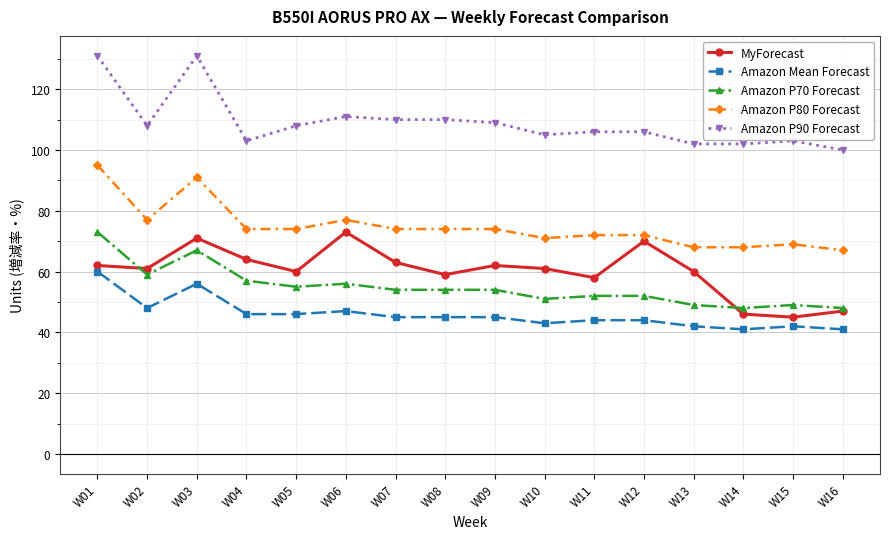

What is the difference between the MyForecast values at W06 and W12?

3